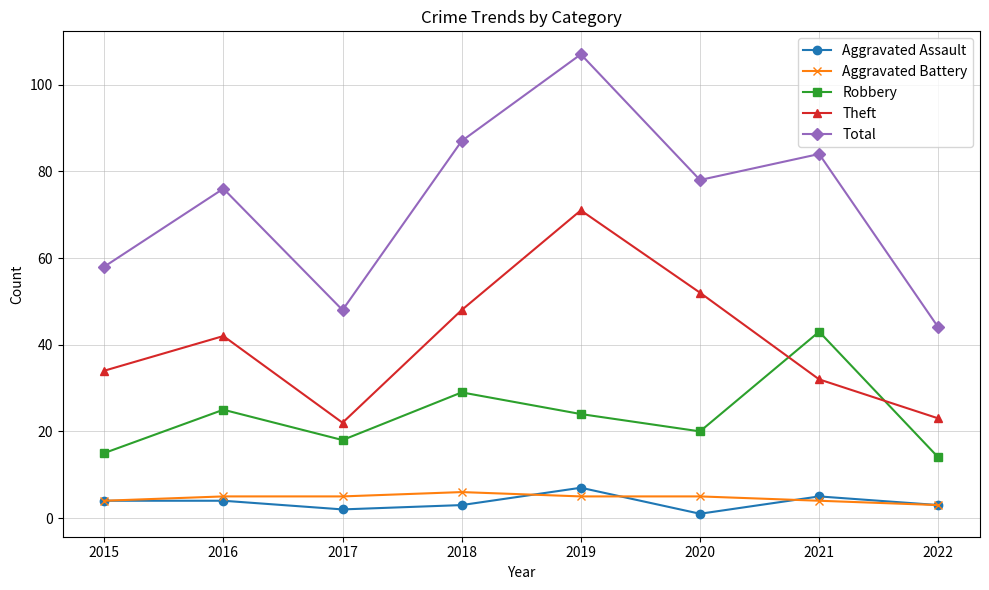

Where is Theft nearest to the value 46?

2018